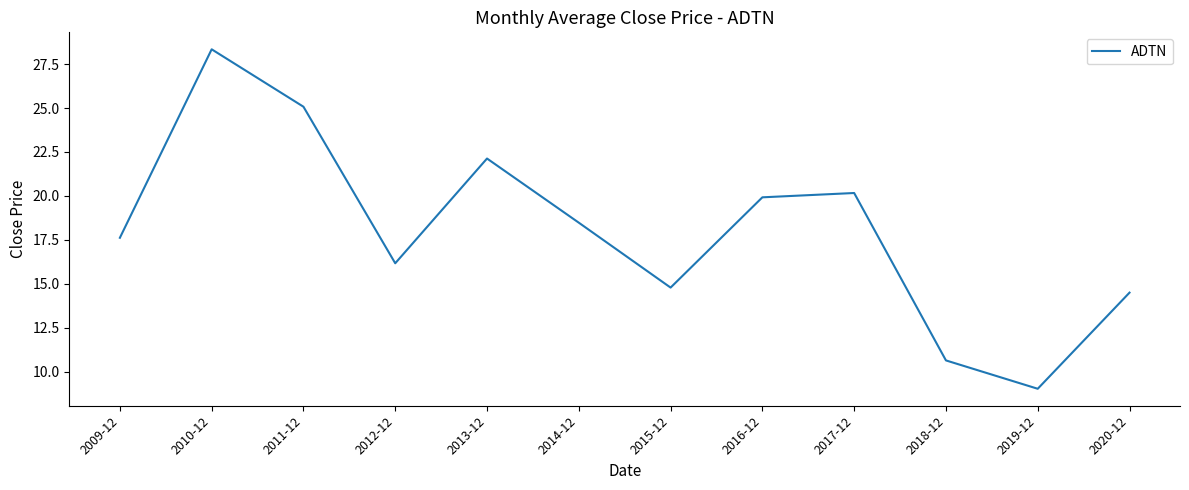

What is the approximate value at 2013-12?

22.1